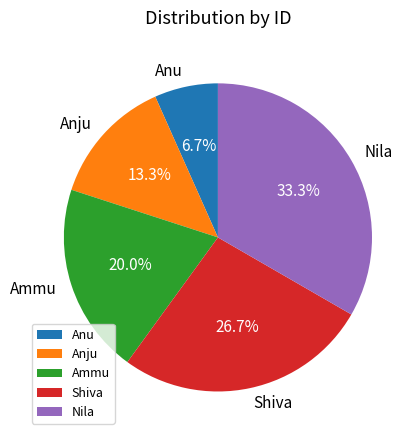

How many slices are in this pie chart?

5